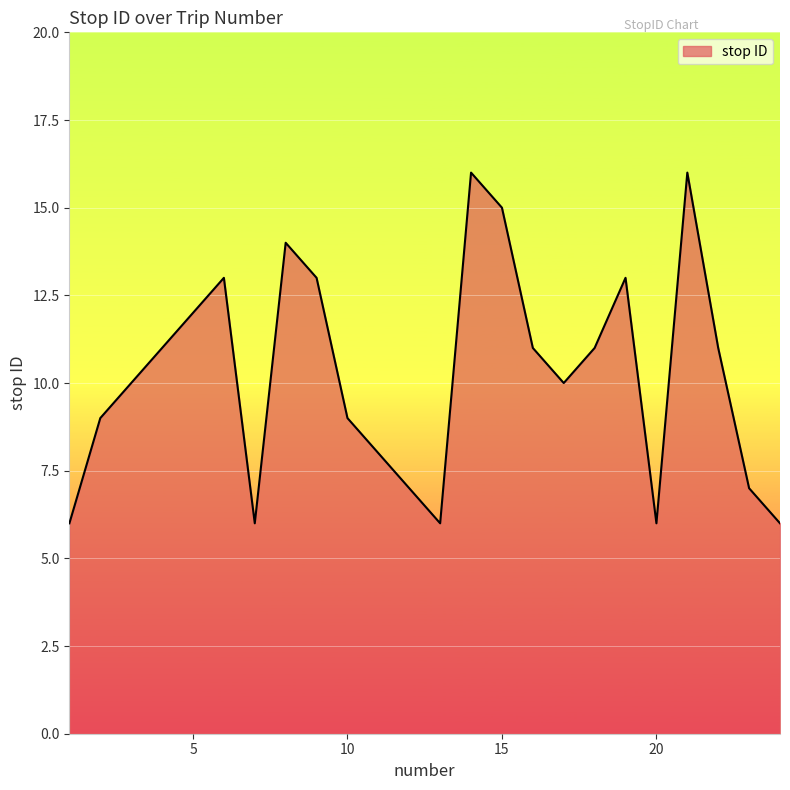

How many series are shown in this chart?

1